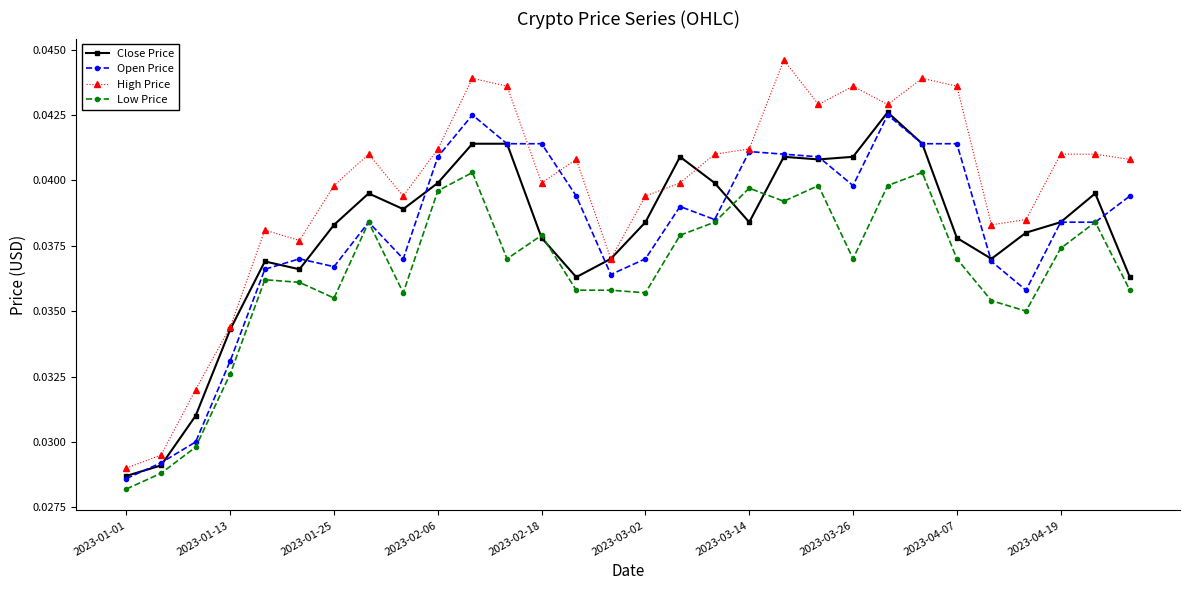

At how many categories does at least one series exceed 0?

30